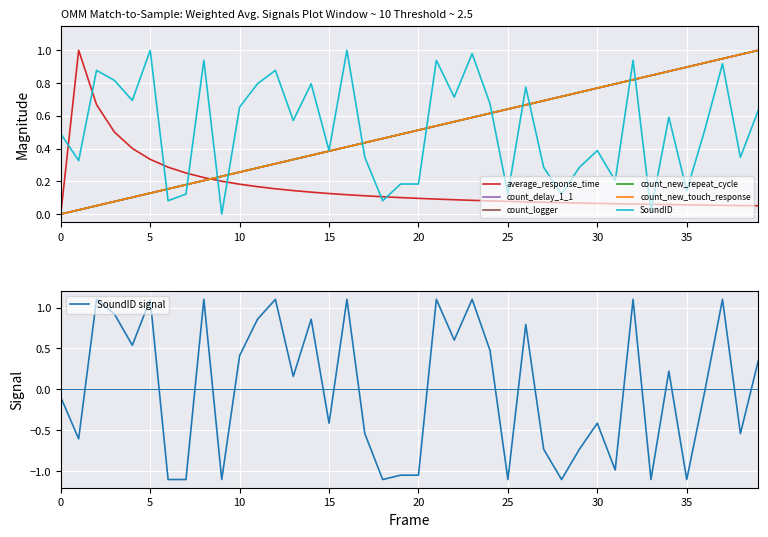

What is the total value across all series at 30?

3.5